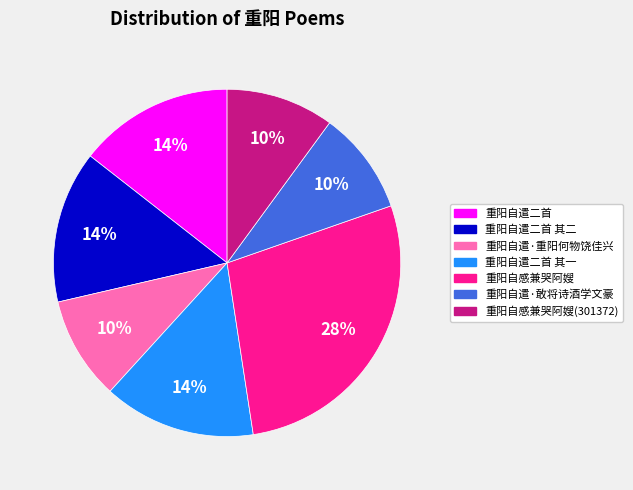

Is there any slice that represents more than half of the pie?

No